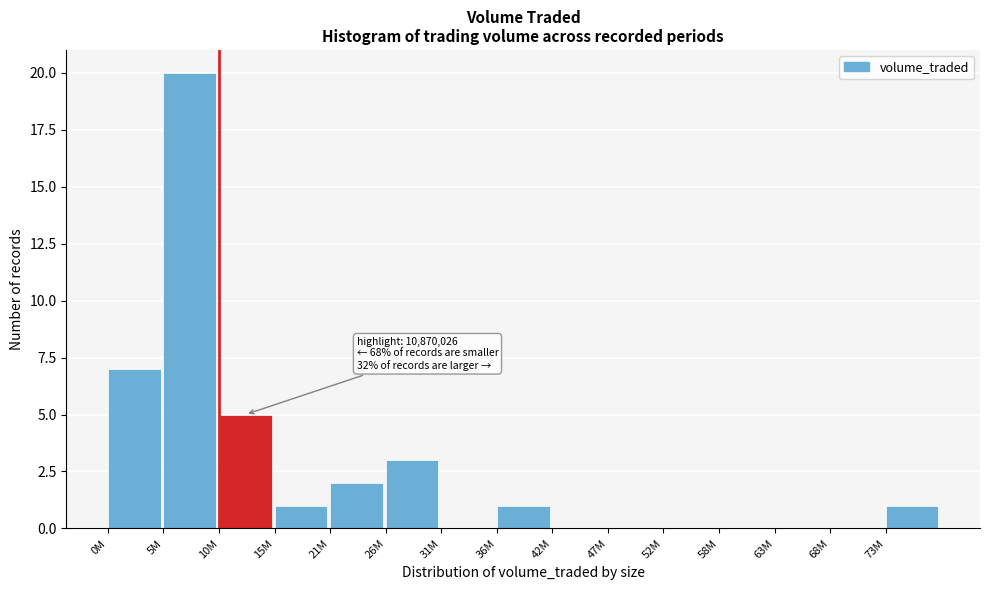

Reading left to right, what are all the values shown in this chart?

0M=7	5M=20	10M=5	15M=1	21M=2	26M=3	31M=0	36M=1	42M=0	47M=0	52M=0	58M=0	63M=0	68M=0	73M=1